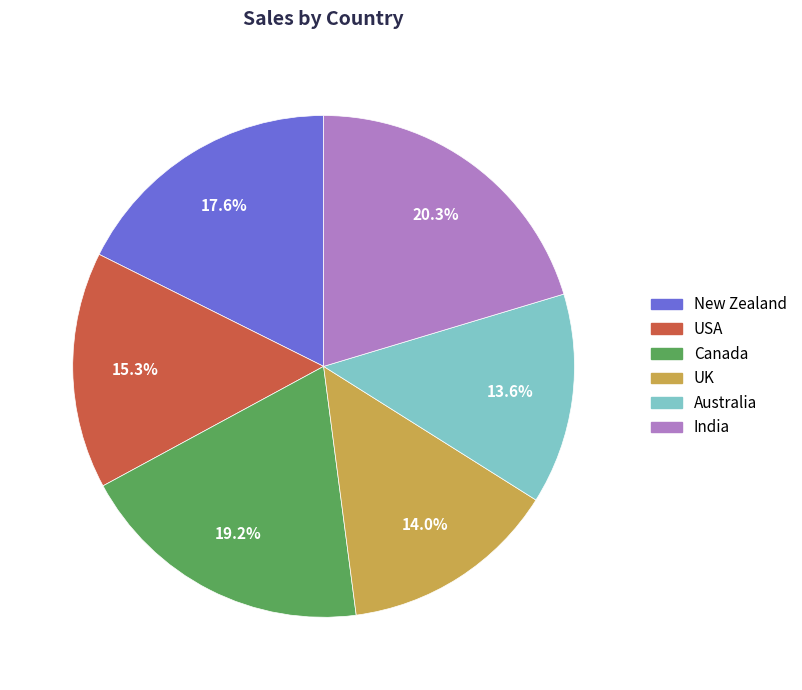

Which category has the biggest portion of the pie?

India